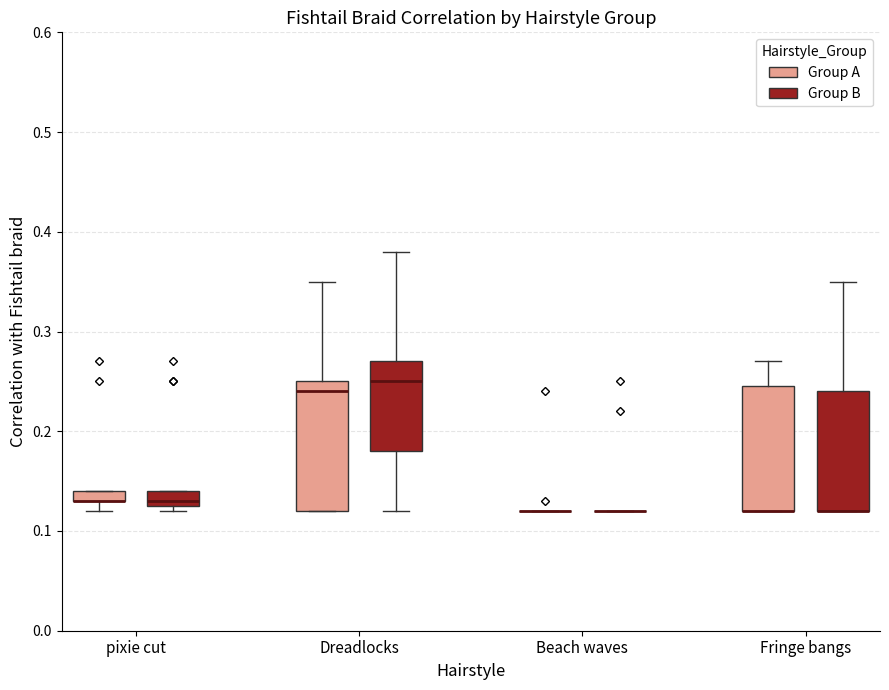

Where is the lower edge of the box for pixie cut (Group A) on the y-axis? The values are not printed on the chart, so give them approximately, as read against the axis.

0.13